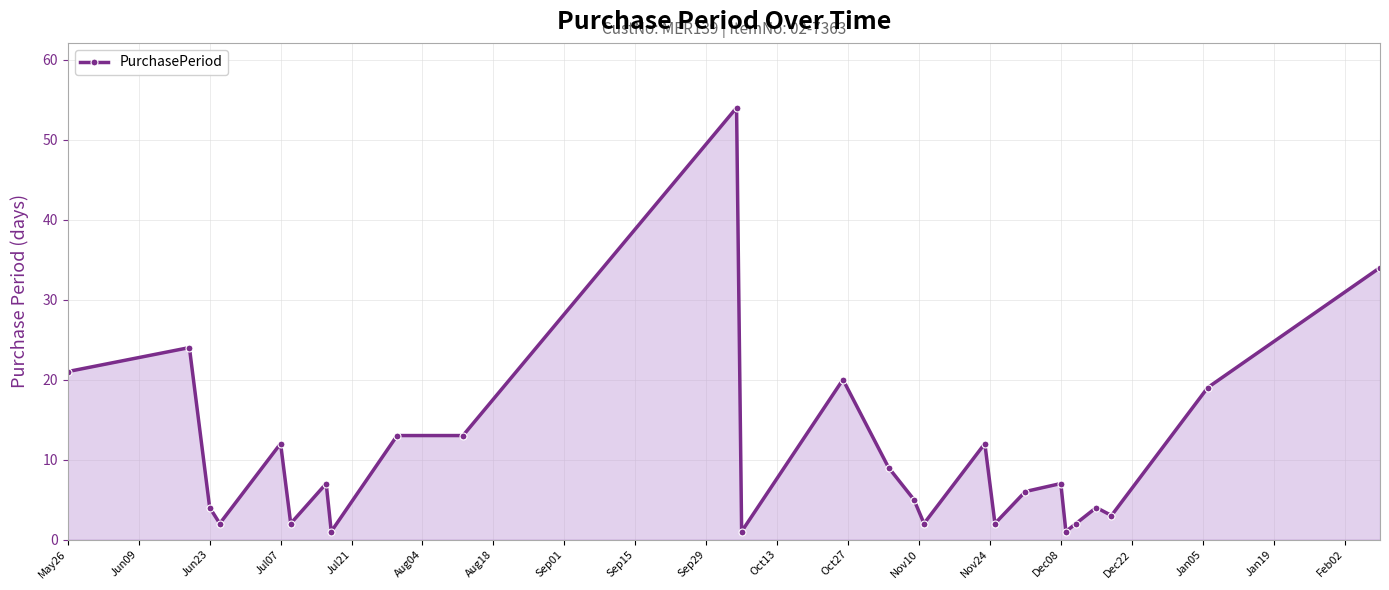

What is the difference between the maximum and second lowest values?

53